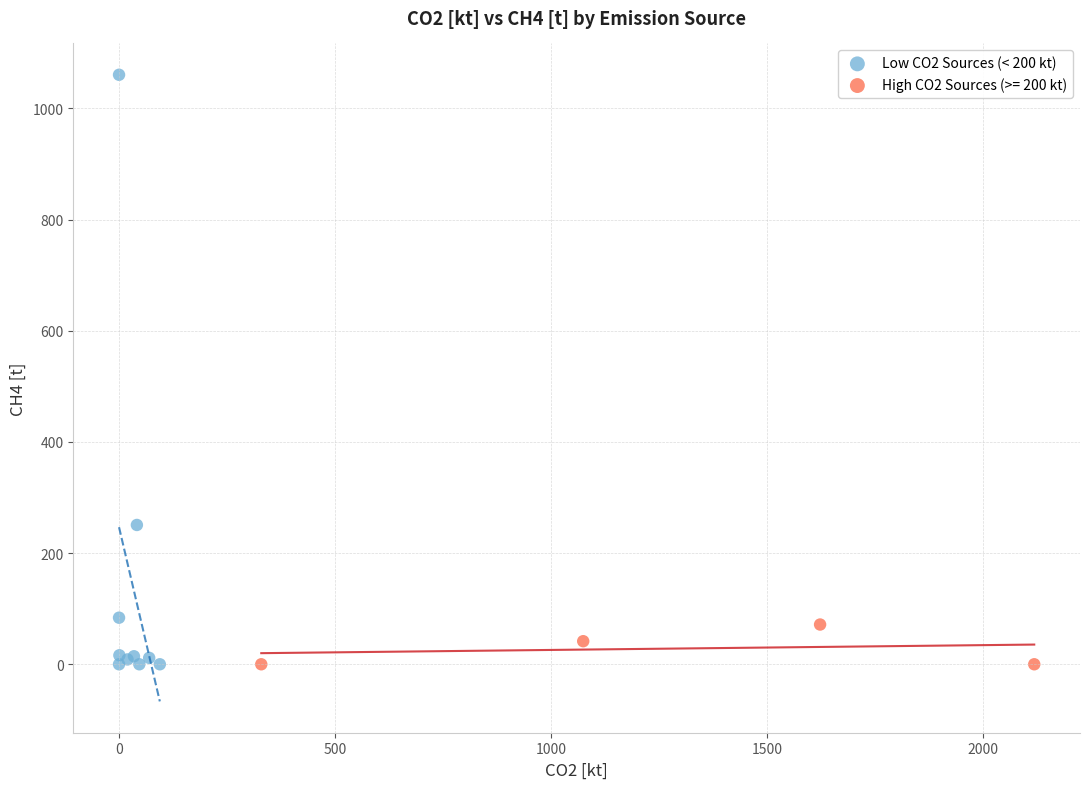

Which series reaches the maximum Y coordinate?

Low CO2 Sources (< 200 kt)